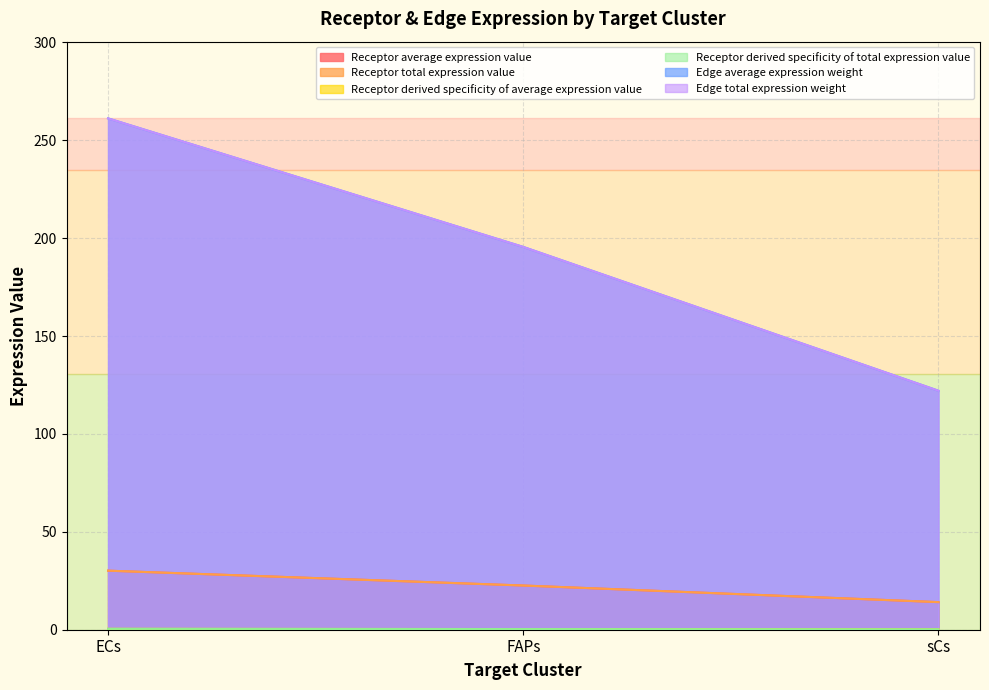

Which category has the lowest value in the Receptor derived specificity of total expression value series?

sCs